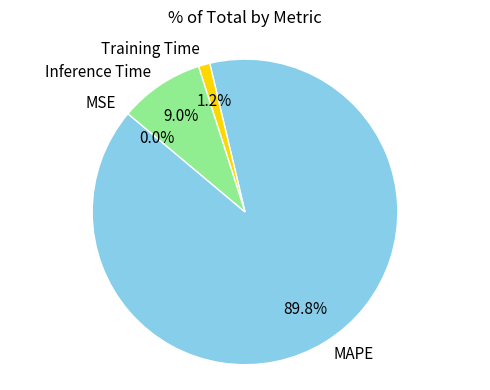

The MAPE slice represents 99% of the pie. True or false?

False